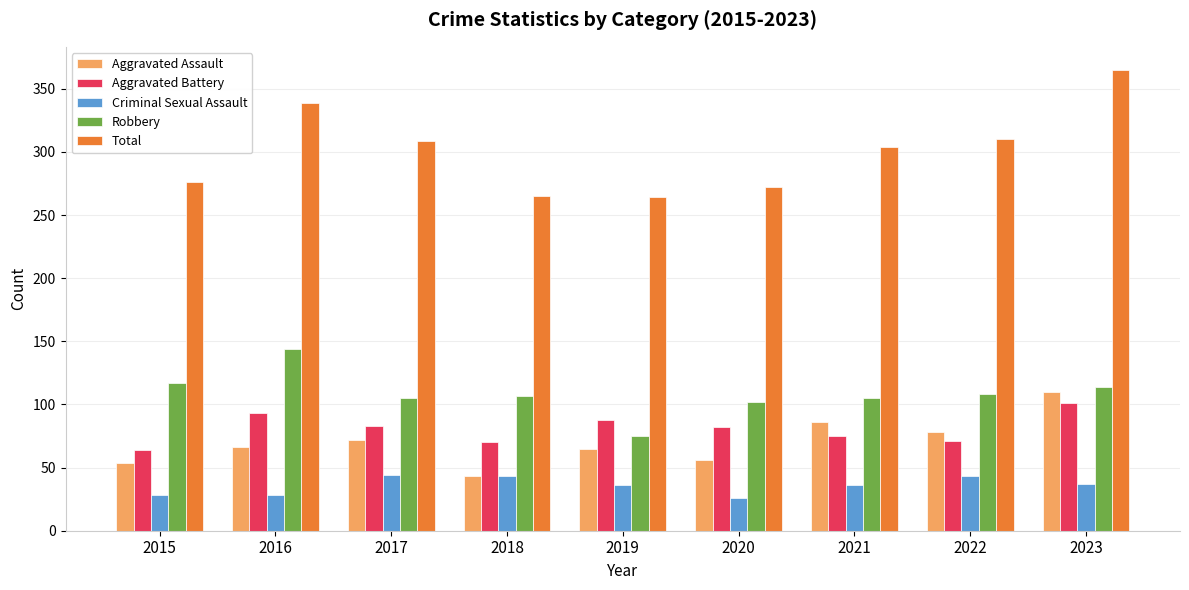

At 2023, list the series in order from smallest to largest.

Criminal Sexual Assault, Aggravated Battery, Aggravated Assault, Robbery, Total